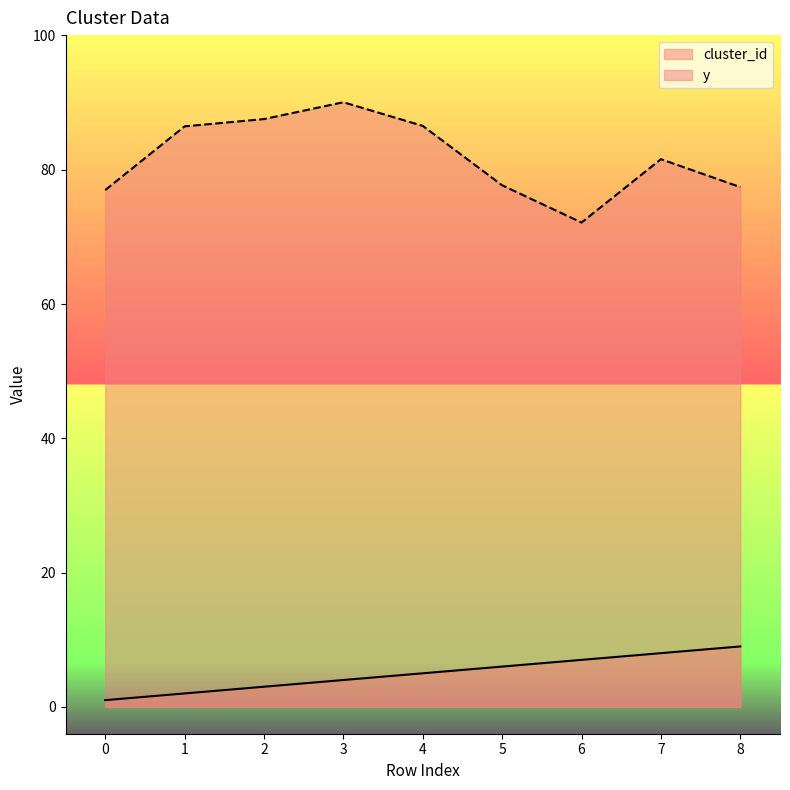

Does the chart display data point markers on the line(s)?

No